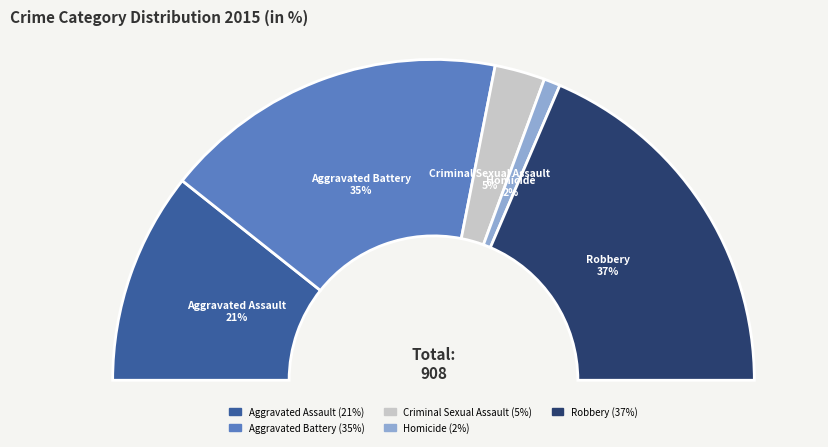

Does Criminal Sexual Assault represent more than half of the total?

No